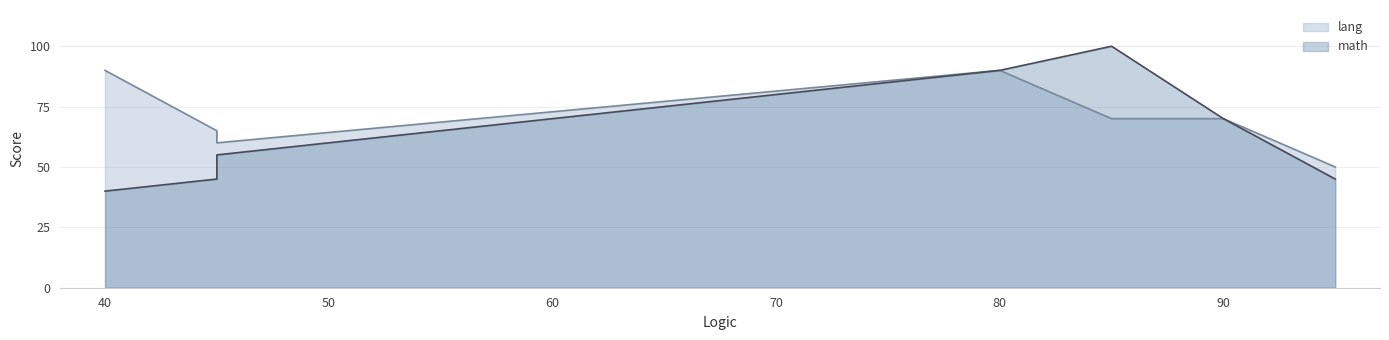

What is the ratio of the value at 45 to the value at 85?

0.9